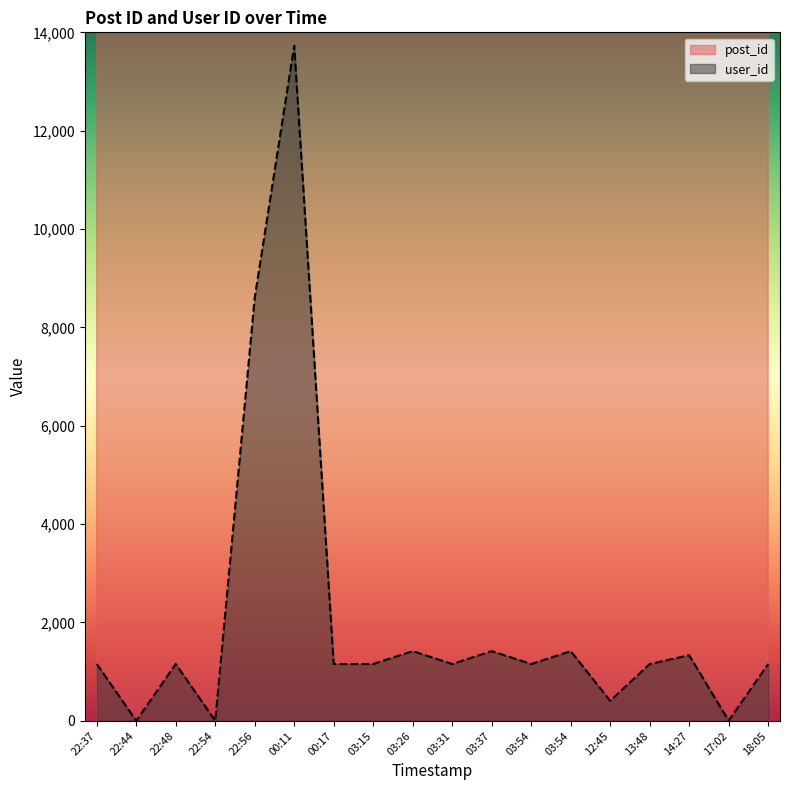

Which series has the largest range (max minus min)?

user_id